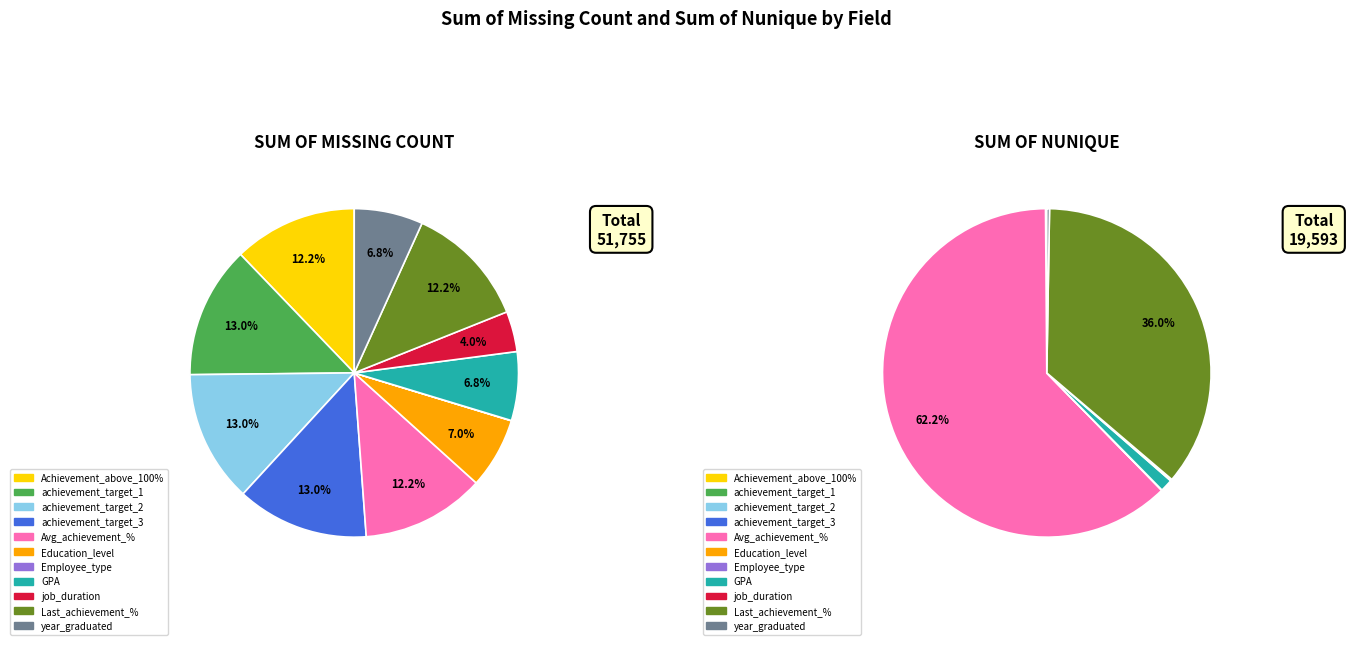

What percentage is the job_duration slice, to the nearest percent?

4%